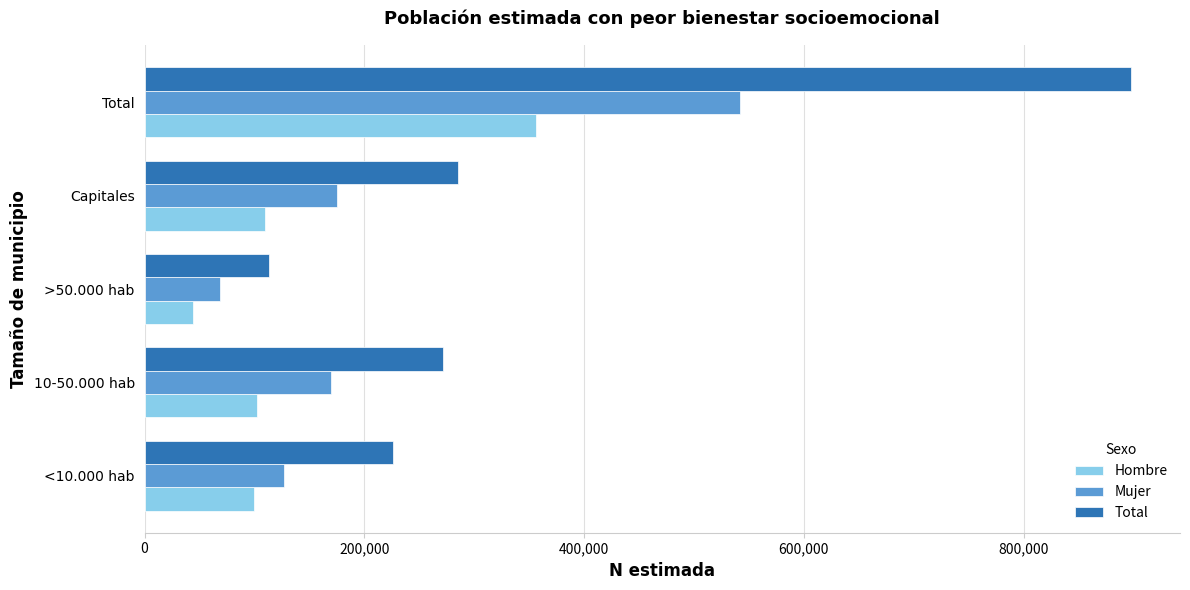

Rank the series at Capitales from highest to lowest value.

Total, Mujer, Hombre